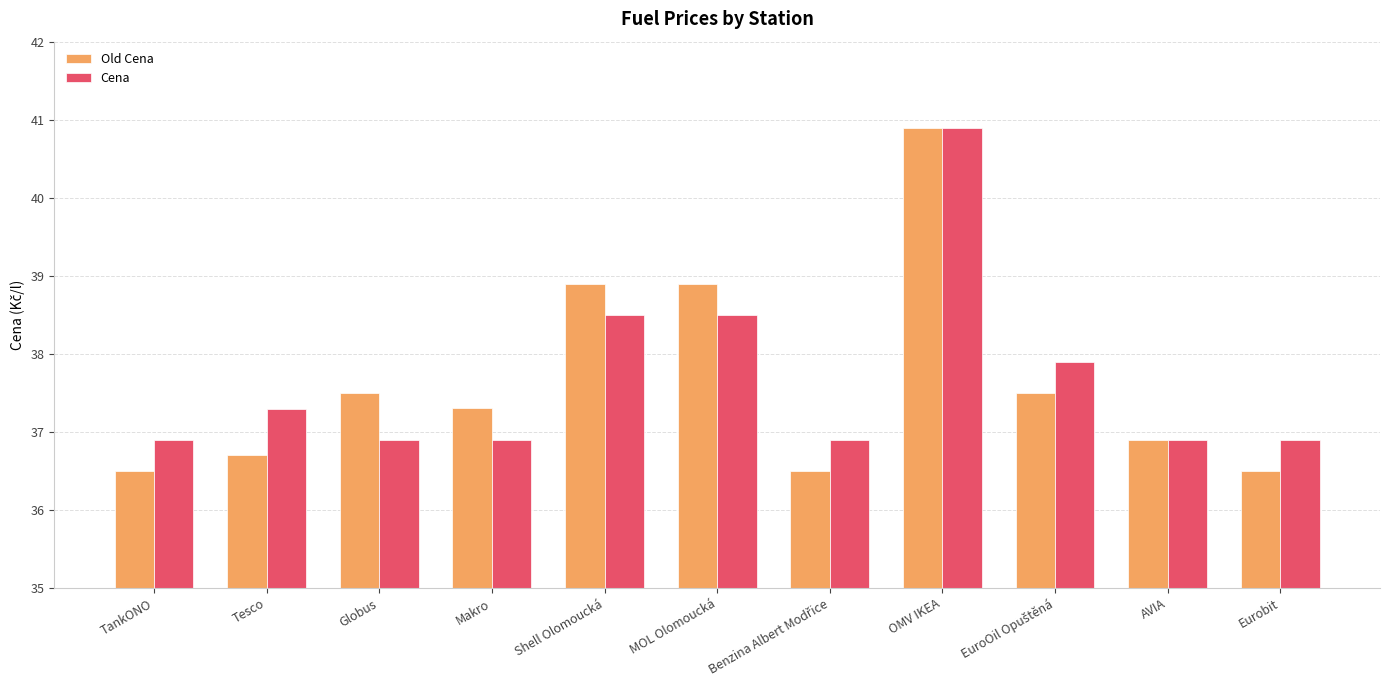

Is it true that Old Cena equals 68.3 at MOL Olomoucká?

False